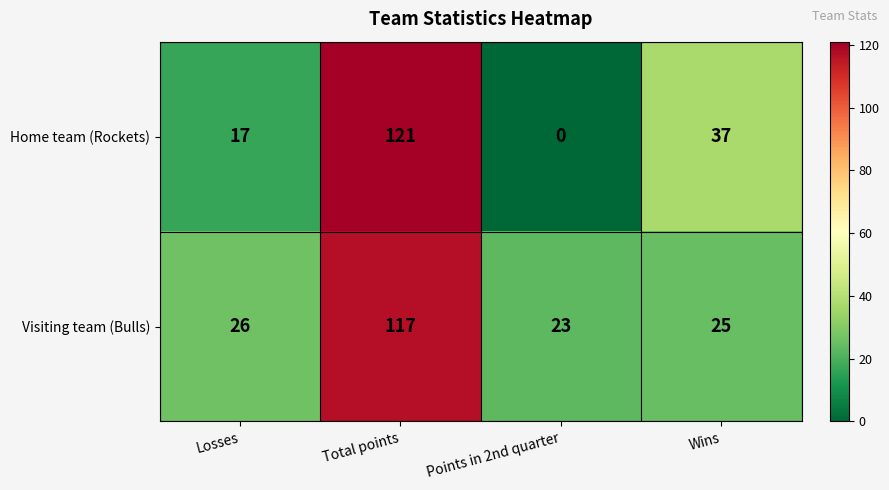

Reading left to right, what are all the values shown in this chart?

Home team (Rockets): Losses=17	Total points=121	Points in 2nd quarter=0	Wins=37
Visiting team (Bulls): Losses=26	Total points=117	Points in 2nd quarter=23	Wins=25